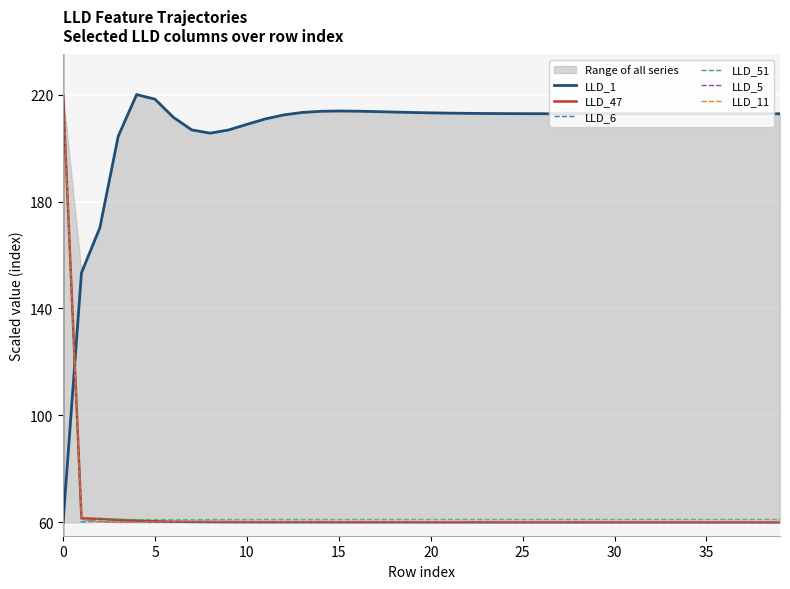

Does the chart display data point markers on the line(s)?

No